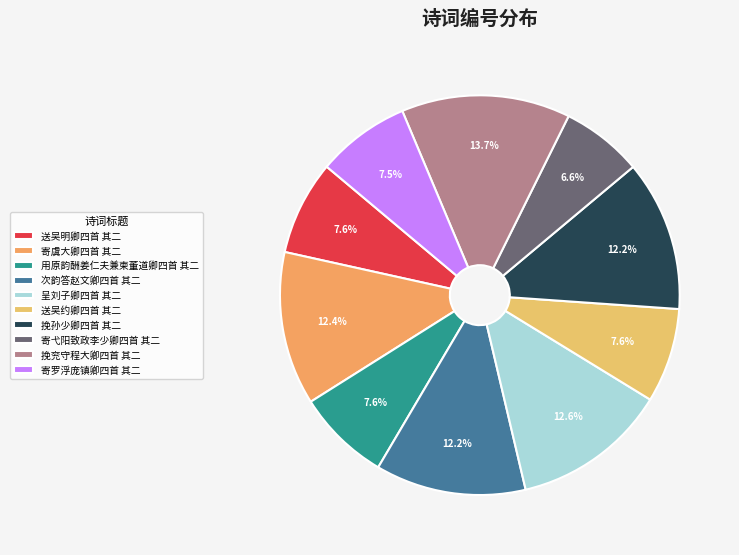

What is the change in value from 用原韵酬姜仁夫兼柬董道卿四首 其二 to 挽兖守程大卿四首 其二?

+472929